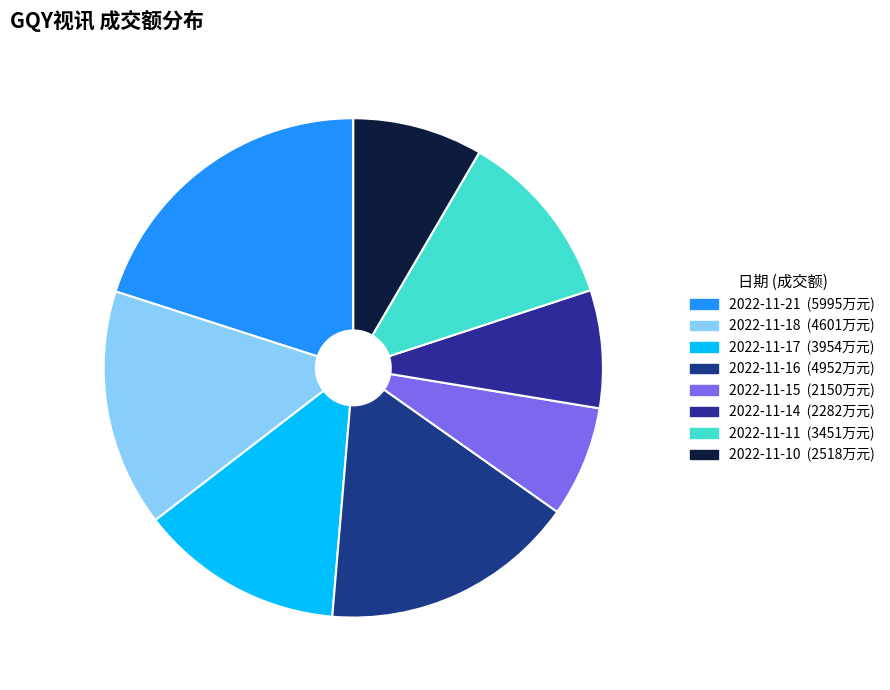

How many segments does this pie chart have?

8